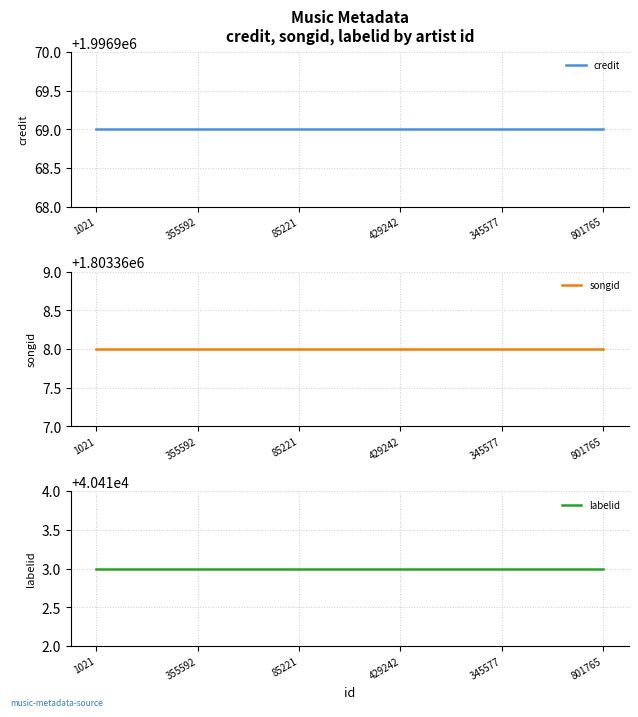

What is the label of the 3rd point from the right?

429242